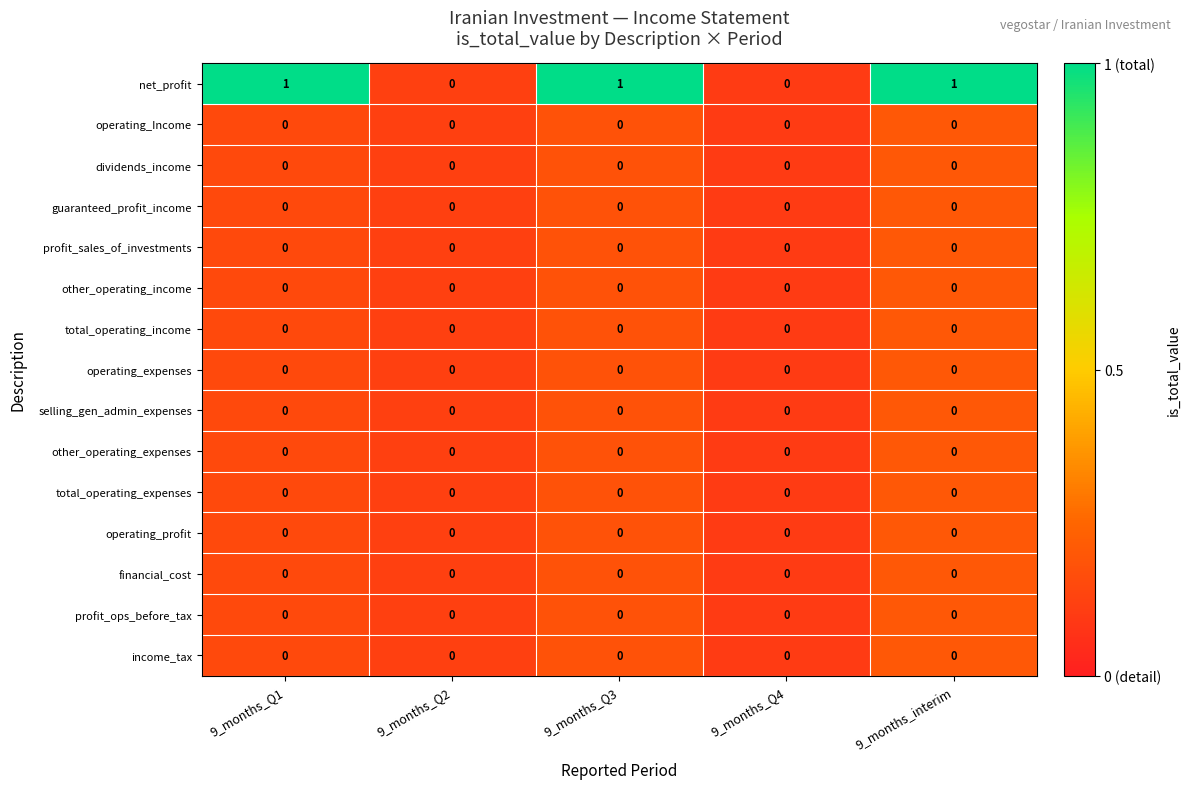

Which series has the largest total across all categories?

net_profit